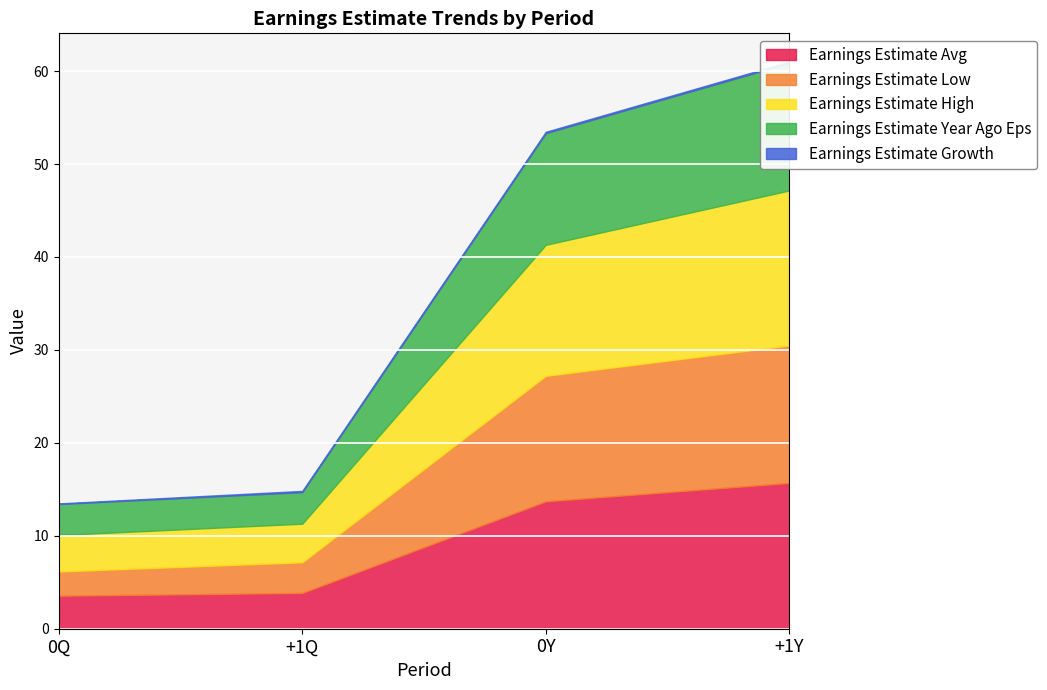

What is the difference between the Earnings Estimate Year Ago Eps values at +1Q and +1Y?

10.3